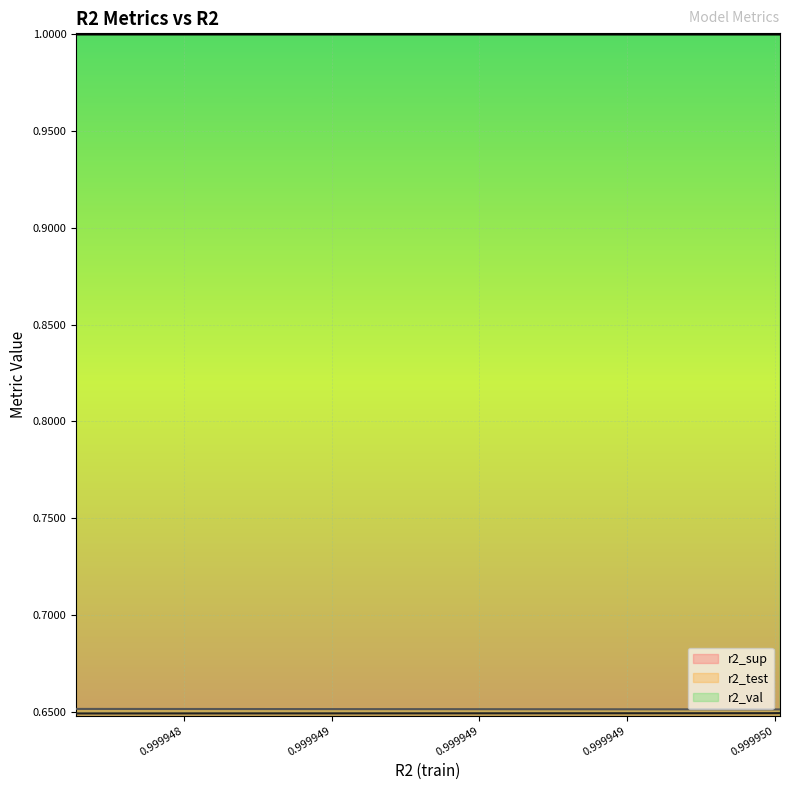

The r2_val series shows 0.5 at model_9_49_4. True or false?

False